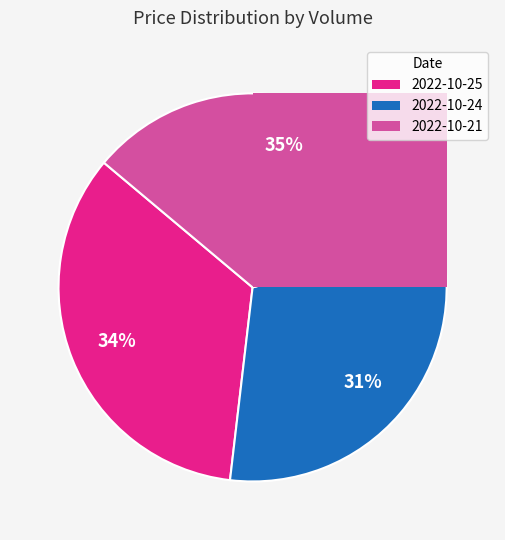

How many slices are in this pie chart?

3